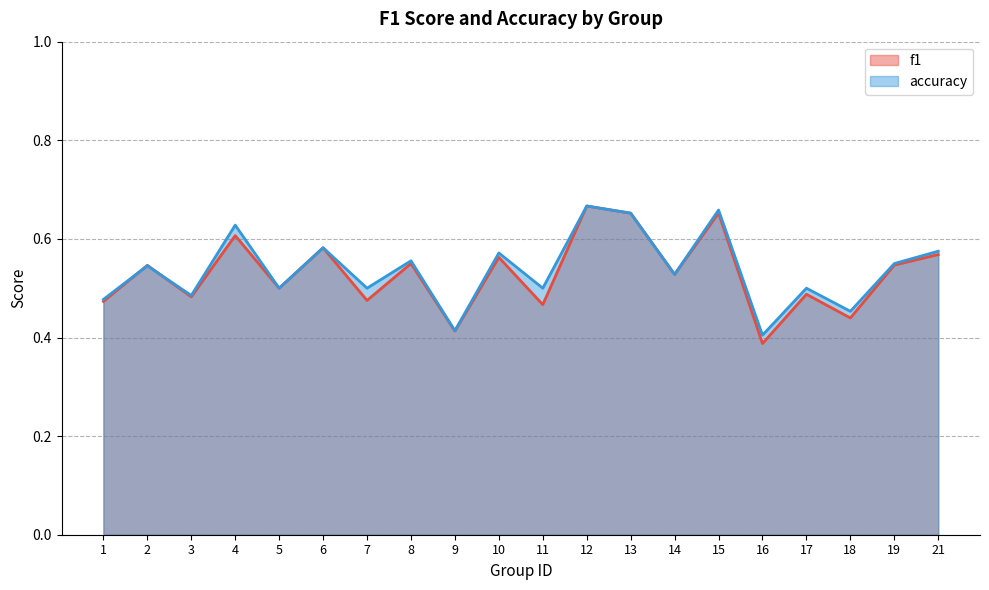

What is the value of the accuracy point at the 17th from the left?

0.5